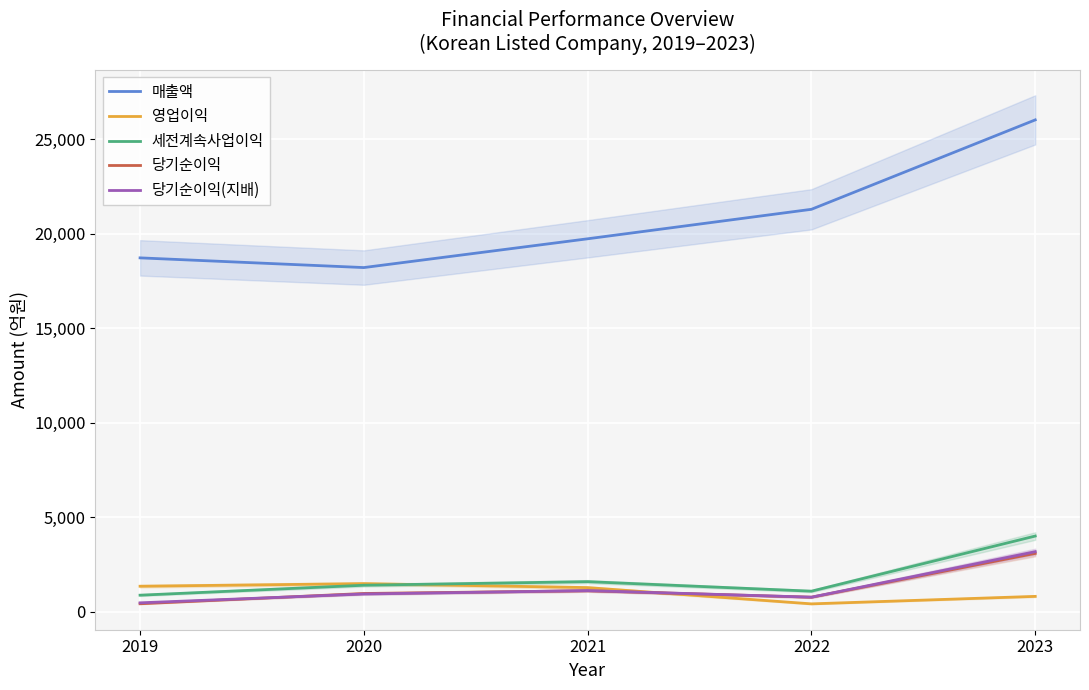

The value of 매출액 at 2022 is 21293. True or false?

True